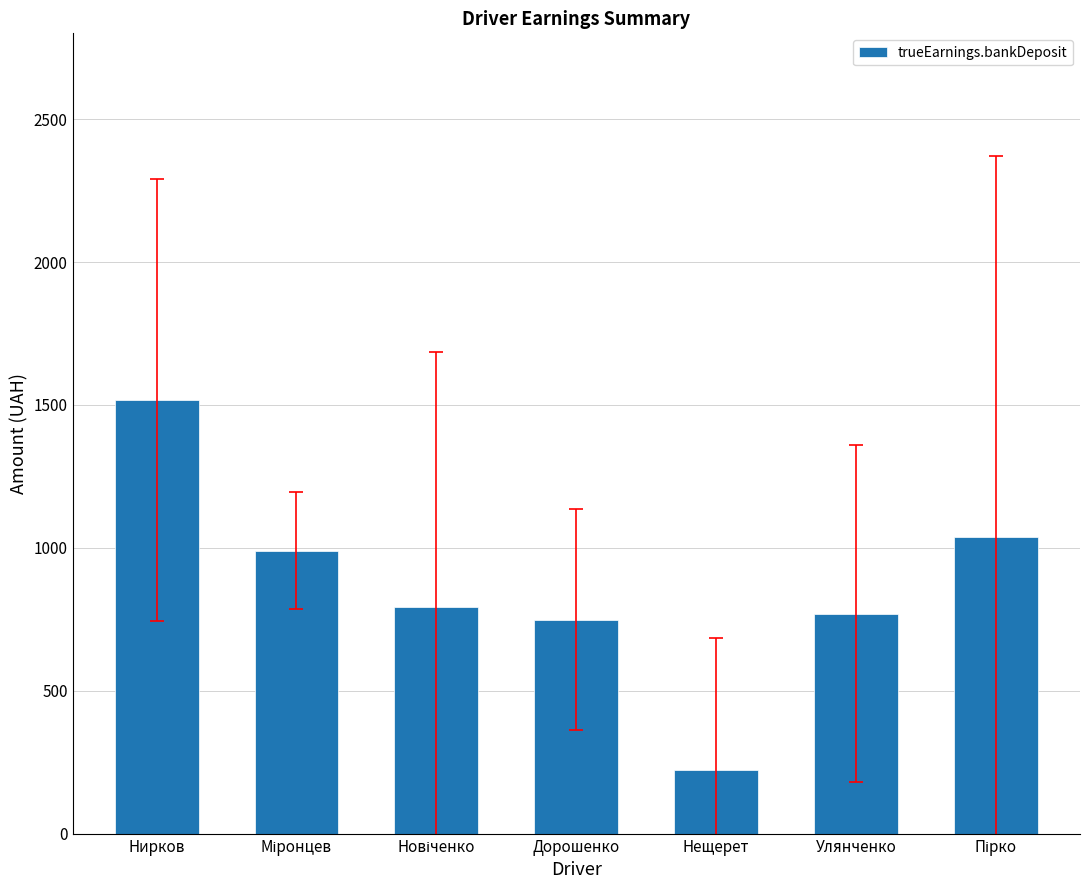

Approximately how many times larger is the value at Нещерет compared to Нирков?

0.1